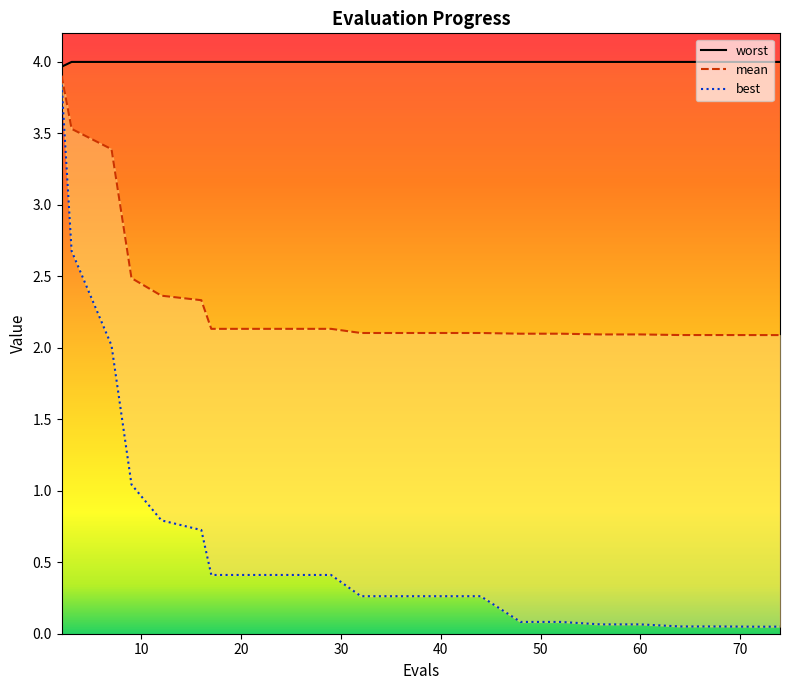

What is the maximum value shown in the chart?

4.0